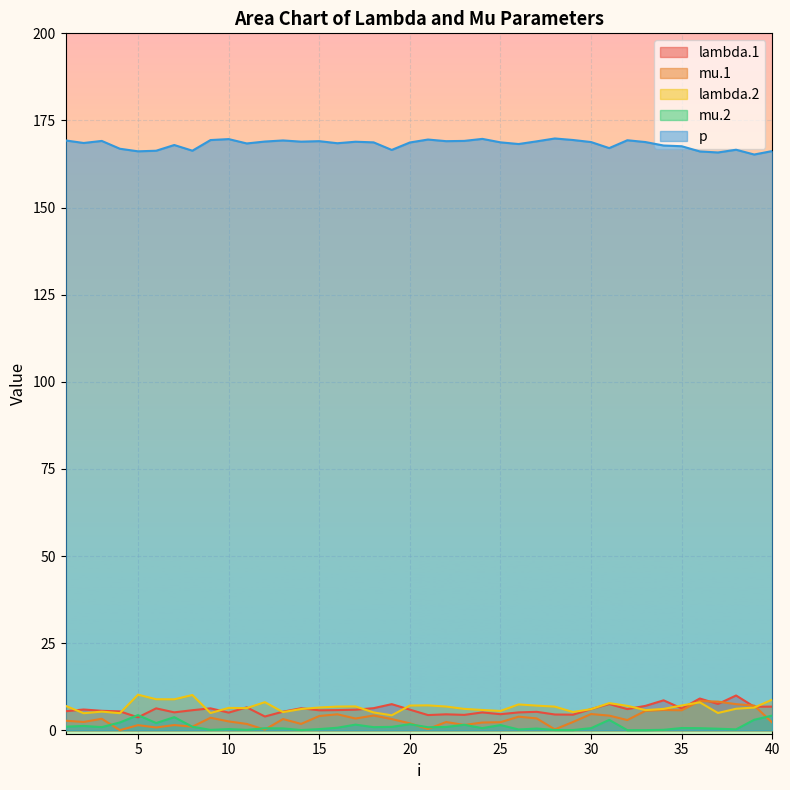

Which series has the largest total across all categories?

p